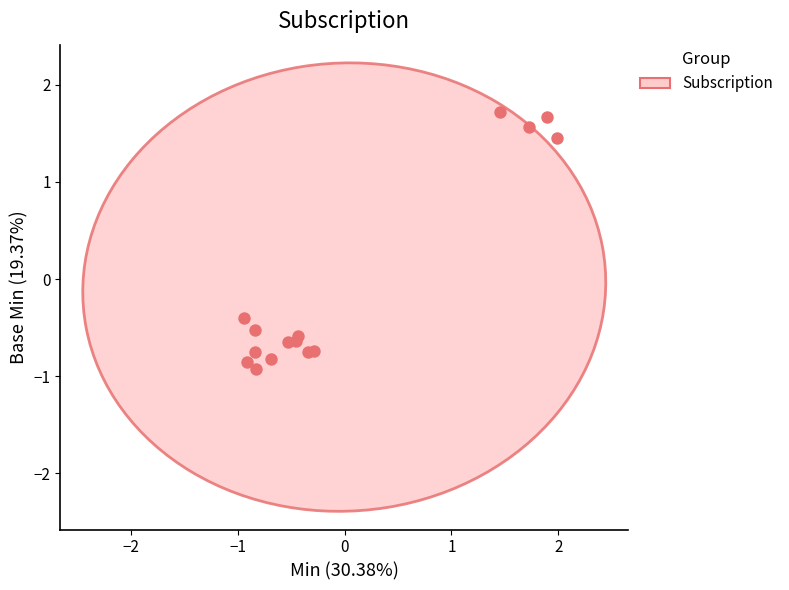

What Y value in the scatter plot is closest to 0?

-0.4